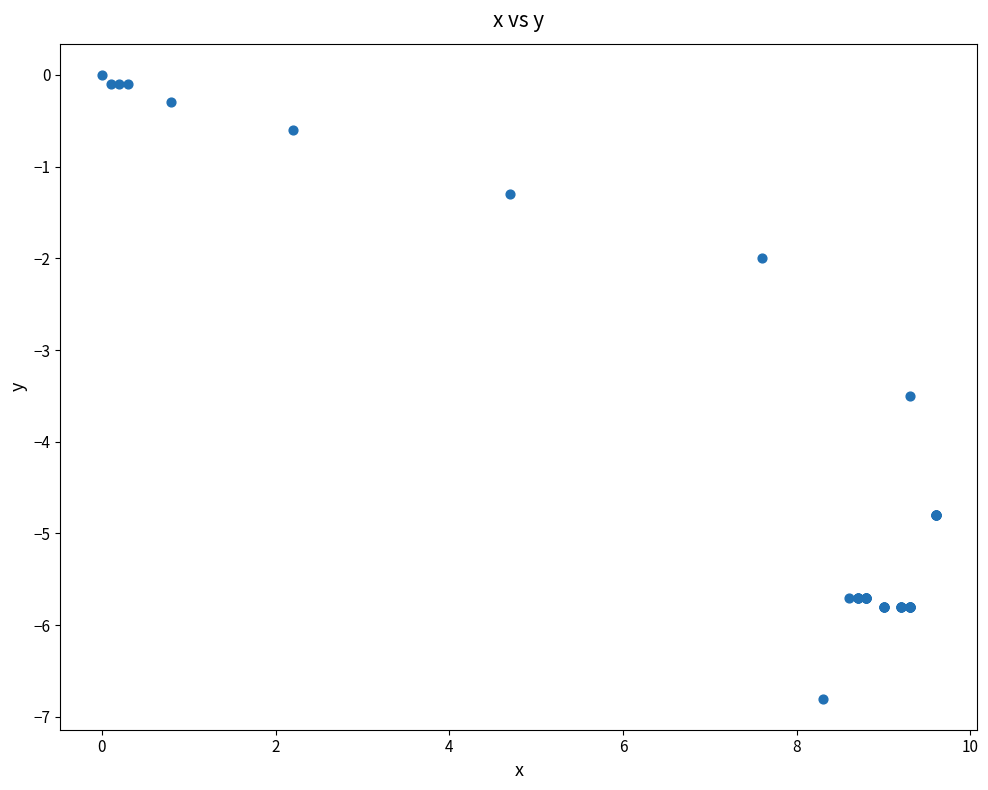

What Y value in the scatter plot is closest to -3?

-3.5